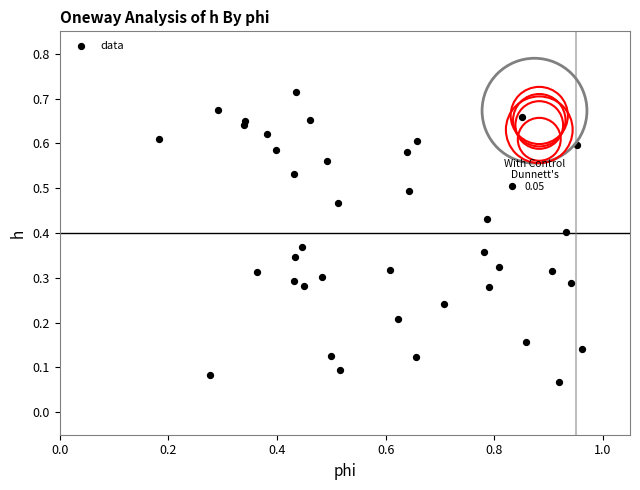

What is the range of X values (max minus min)?

0.8